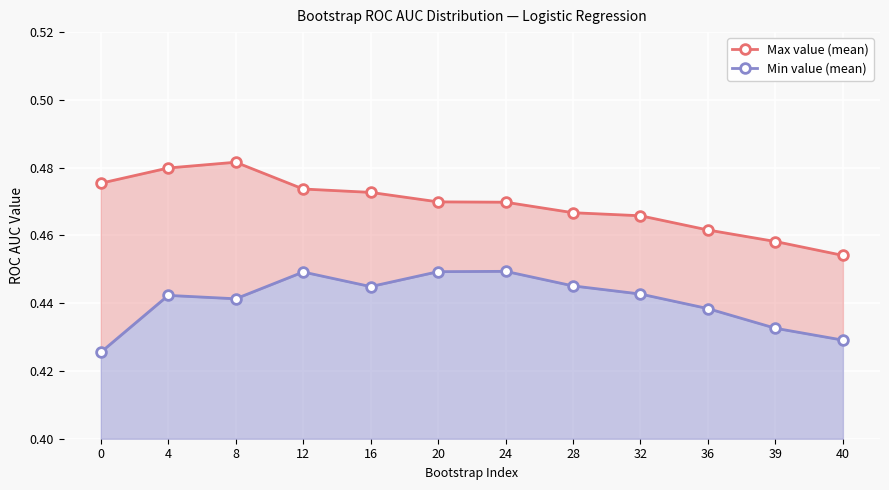

List the labels in order of Max value (mean) value, smallest first.

40, 39, 36, 32, 28, 24, 20, 16, 12, 0, 4, 8